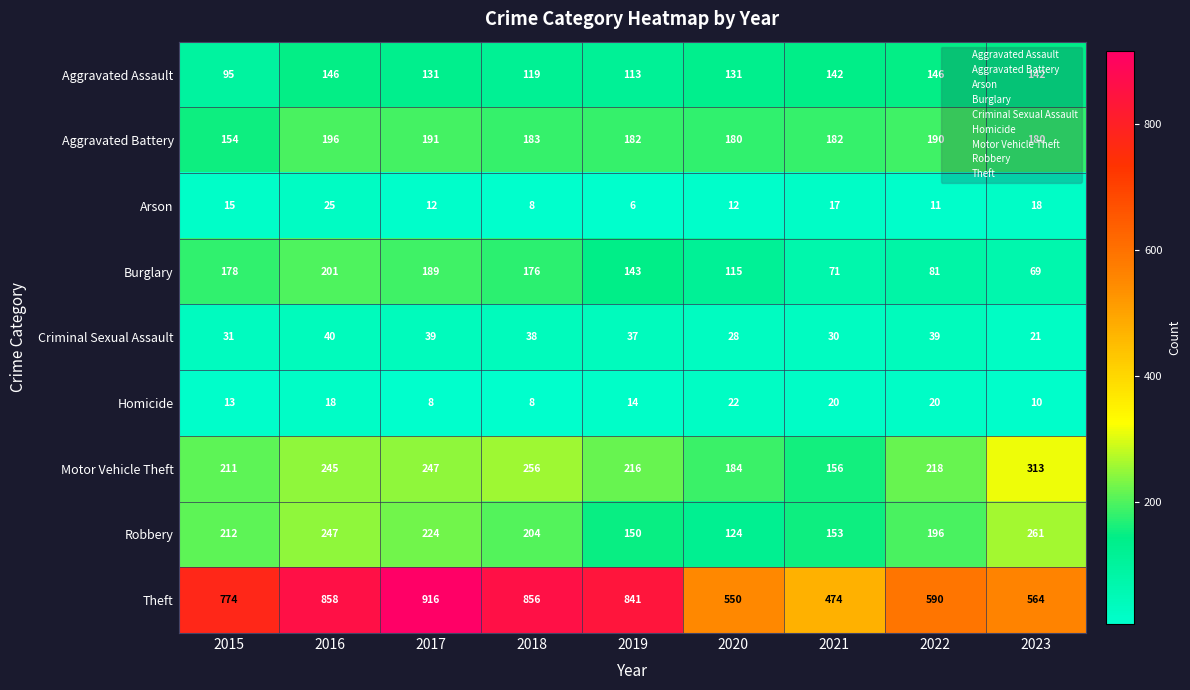

At which category is the sum across all series the highest?

2016